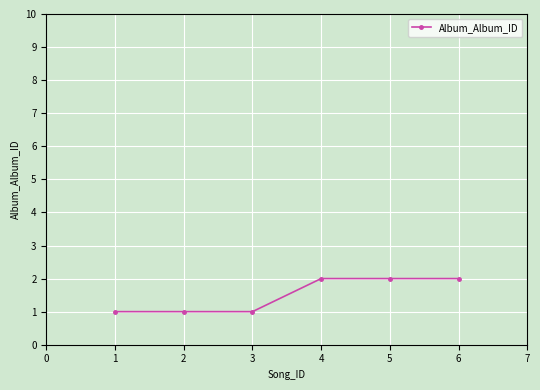

What is the sum of the values at 2 and 3?

2